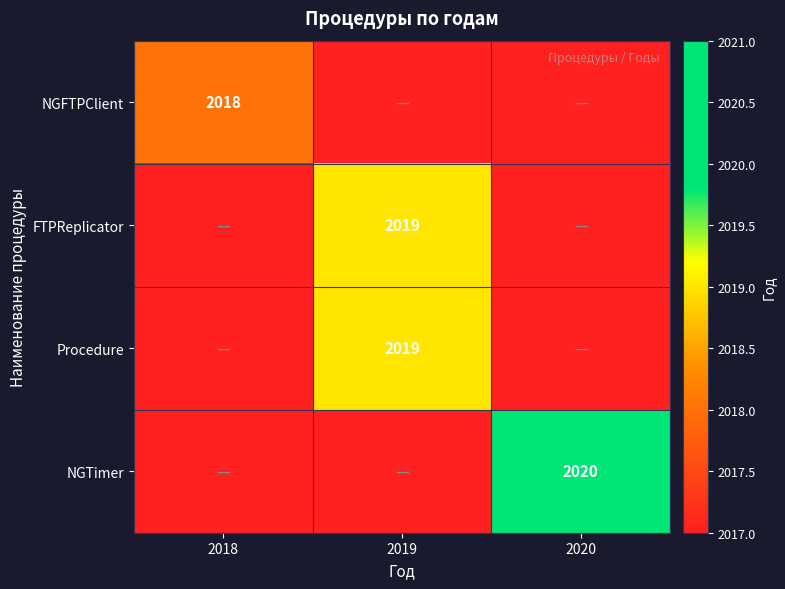

The value of FTPReplicator at 2019 is 2019. True or false?

True